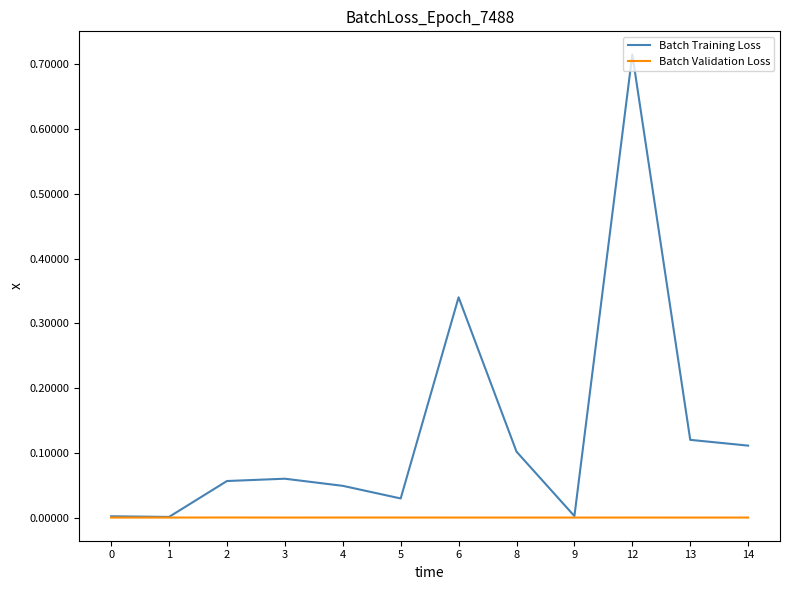

Between 2 and 6, which series saw the biggest shift?

Batch Training Loss